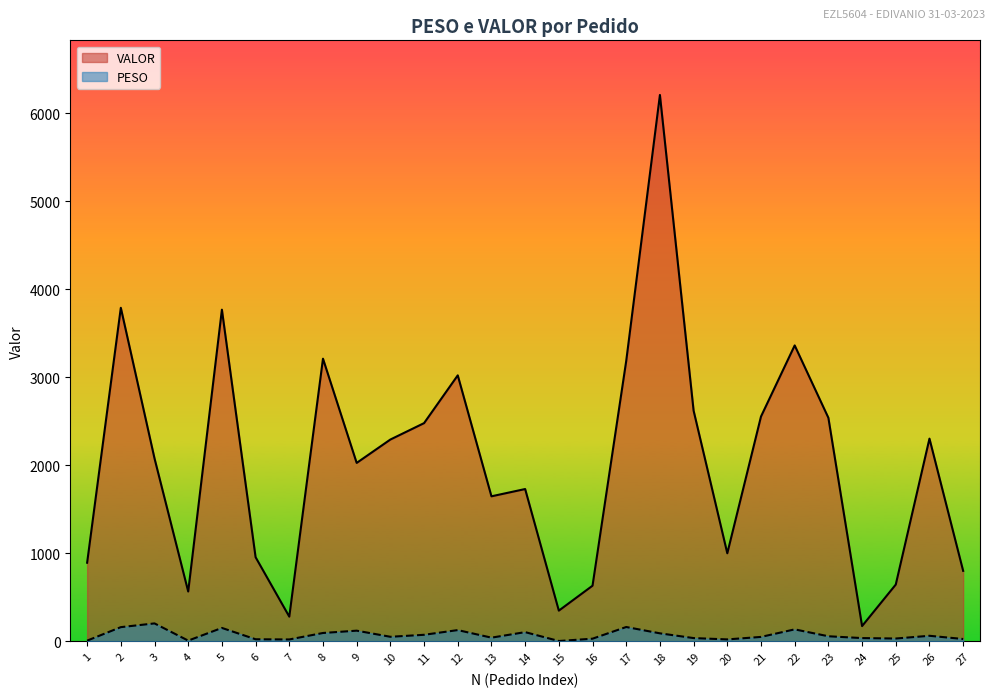

Between 9 and 13, which series saw the biggest shift?

VALOR